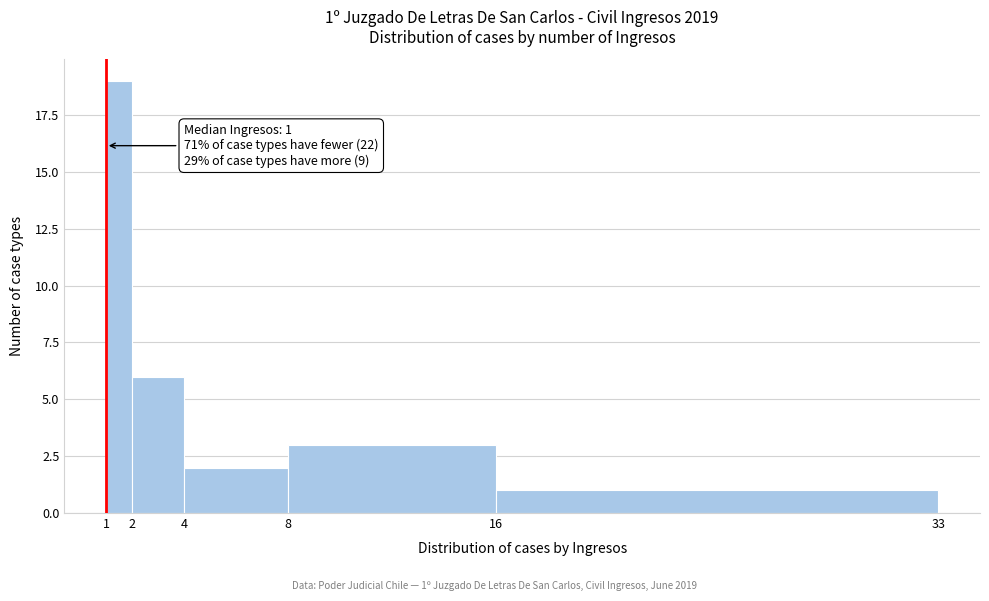

Over which range of the x-axis is the bar tallest?

1 to 2